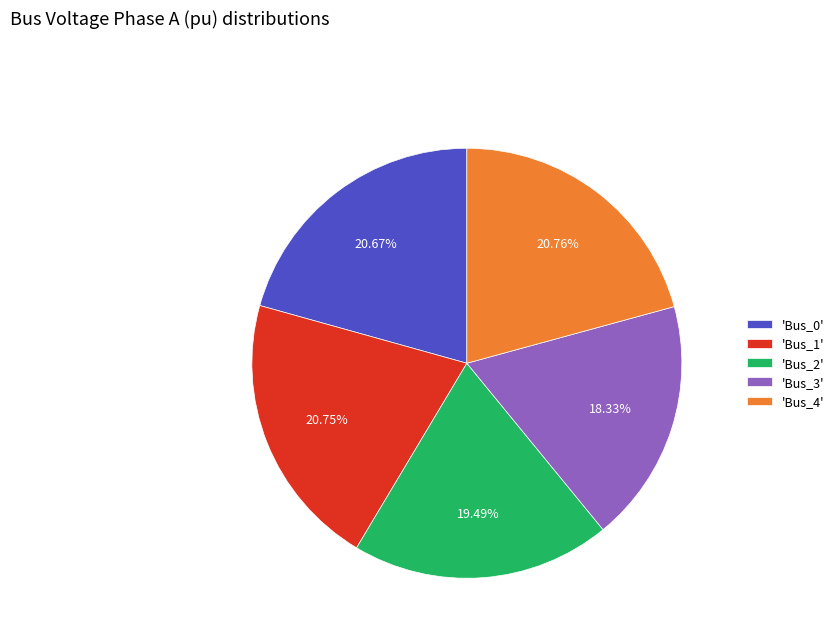

Does 'Bus_0' represent more than half of the total?

No